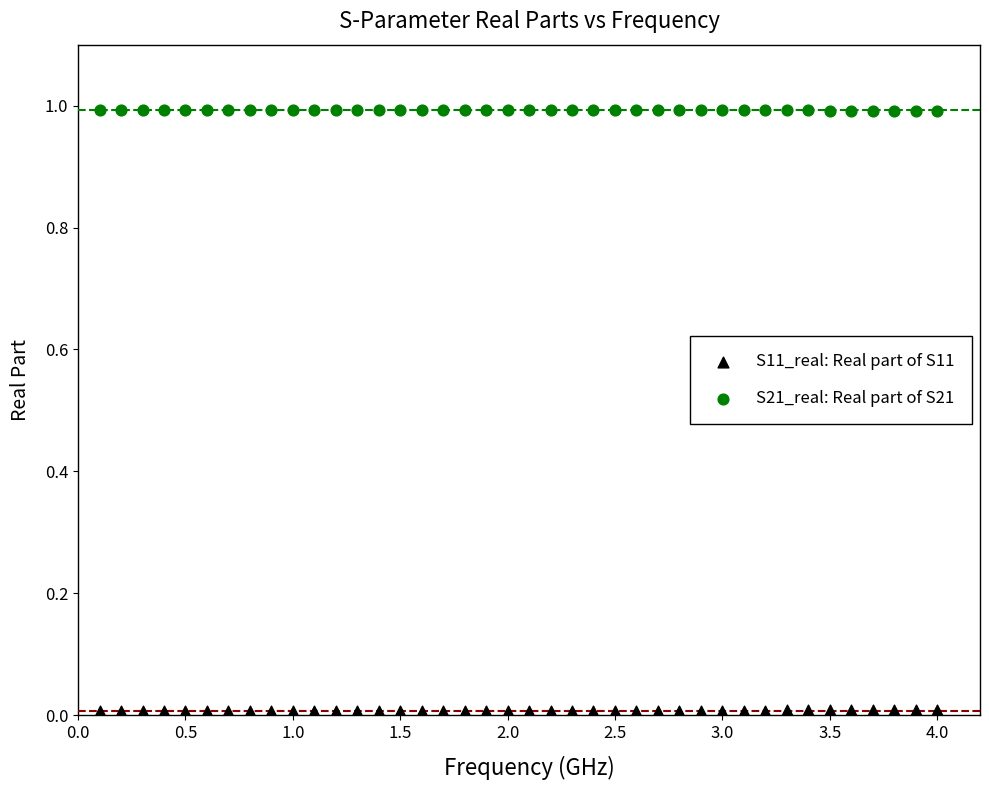

Which series contains the highest Y value?

S21_real: Real part of S21